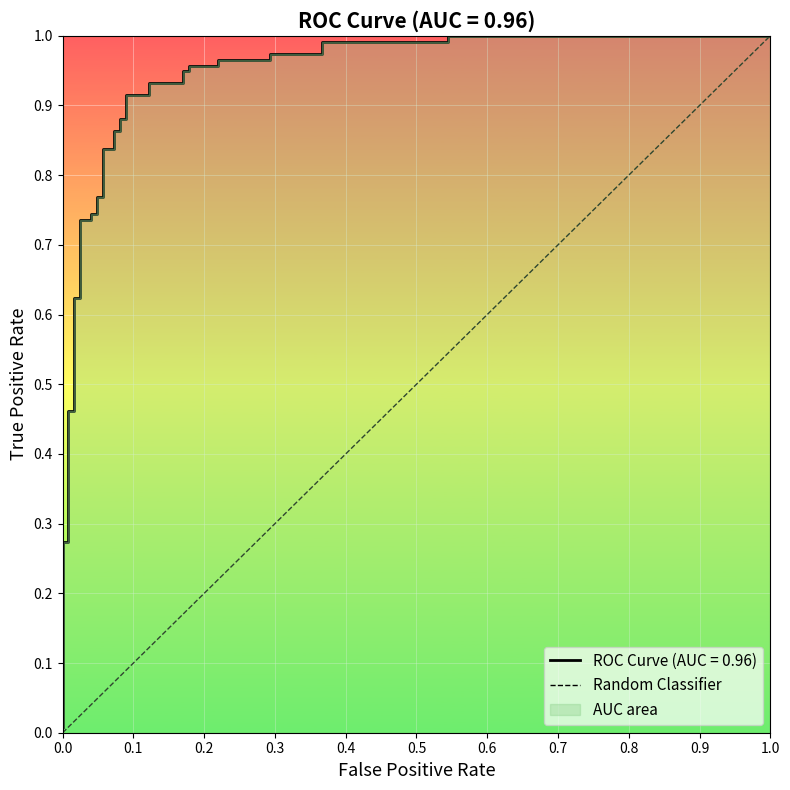

What is the sum of the values at 1.0 and 0.0?

1